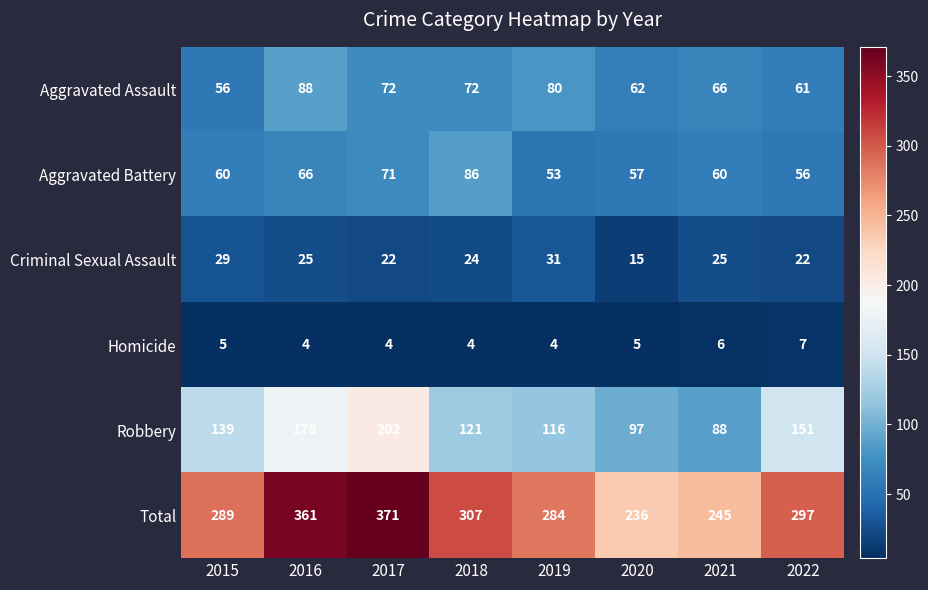

At 2020, list the series in order from largest to smallest.

Total, Robbery, Aggravated Assault, Aggravated Battery, Criminal Sexual Assault, Homicide